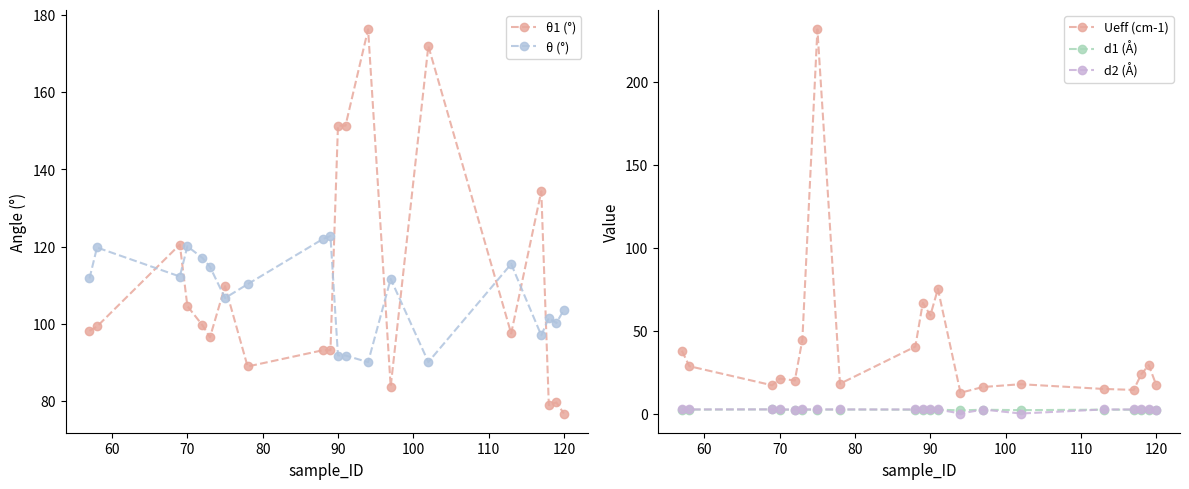

True or false: Ueff (cm-1) has a value of 10.7 at 70.

False